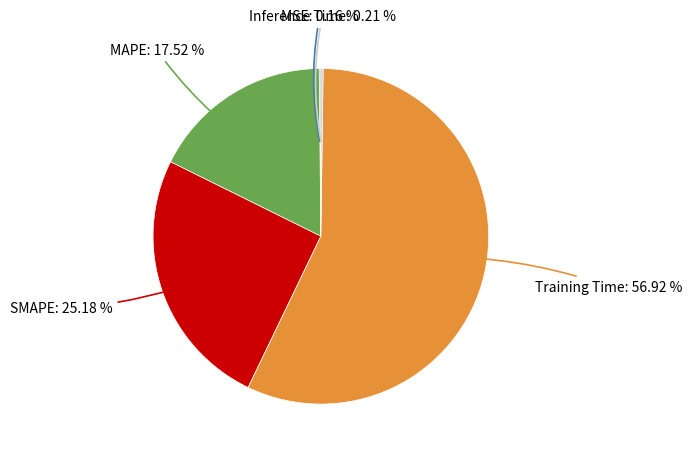

What is the largest slice in the pie chart?

Training Time